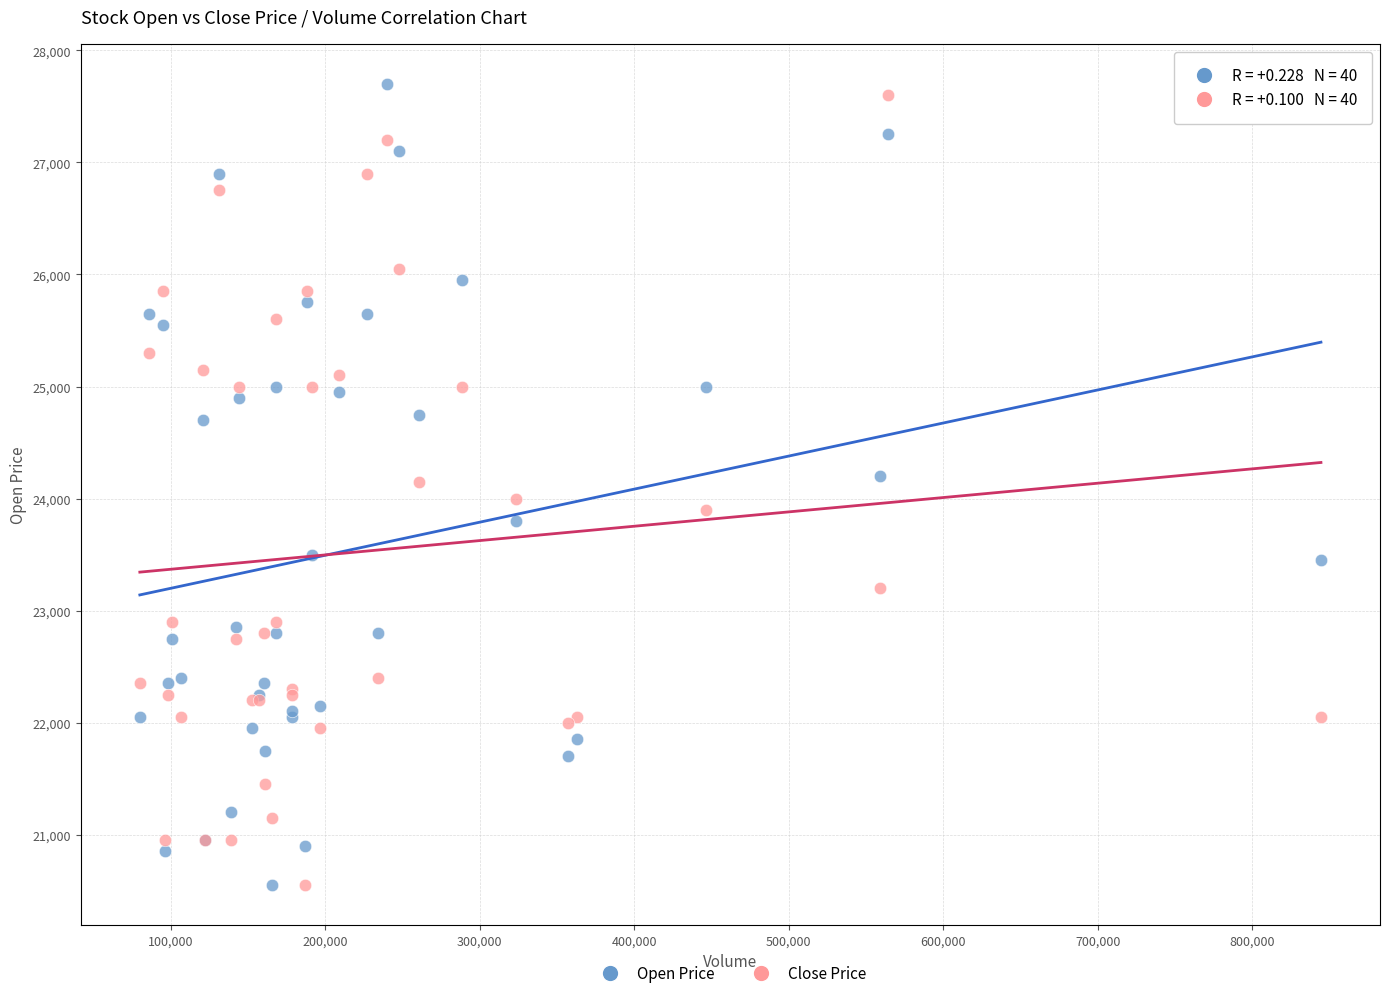

What is the X range (max minus min) for the scatter plot?

764620